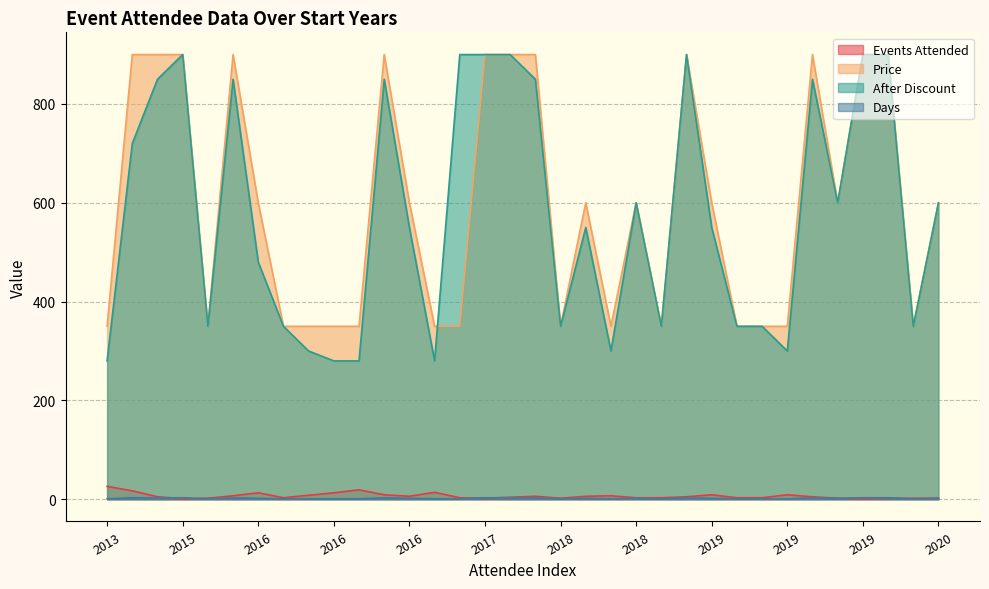

Where is the first local maximum for After Discount?

2015